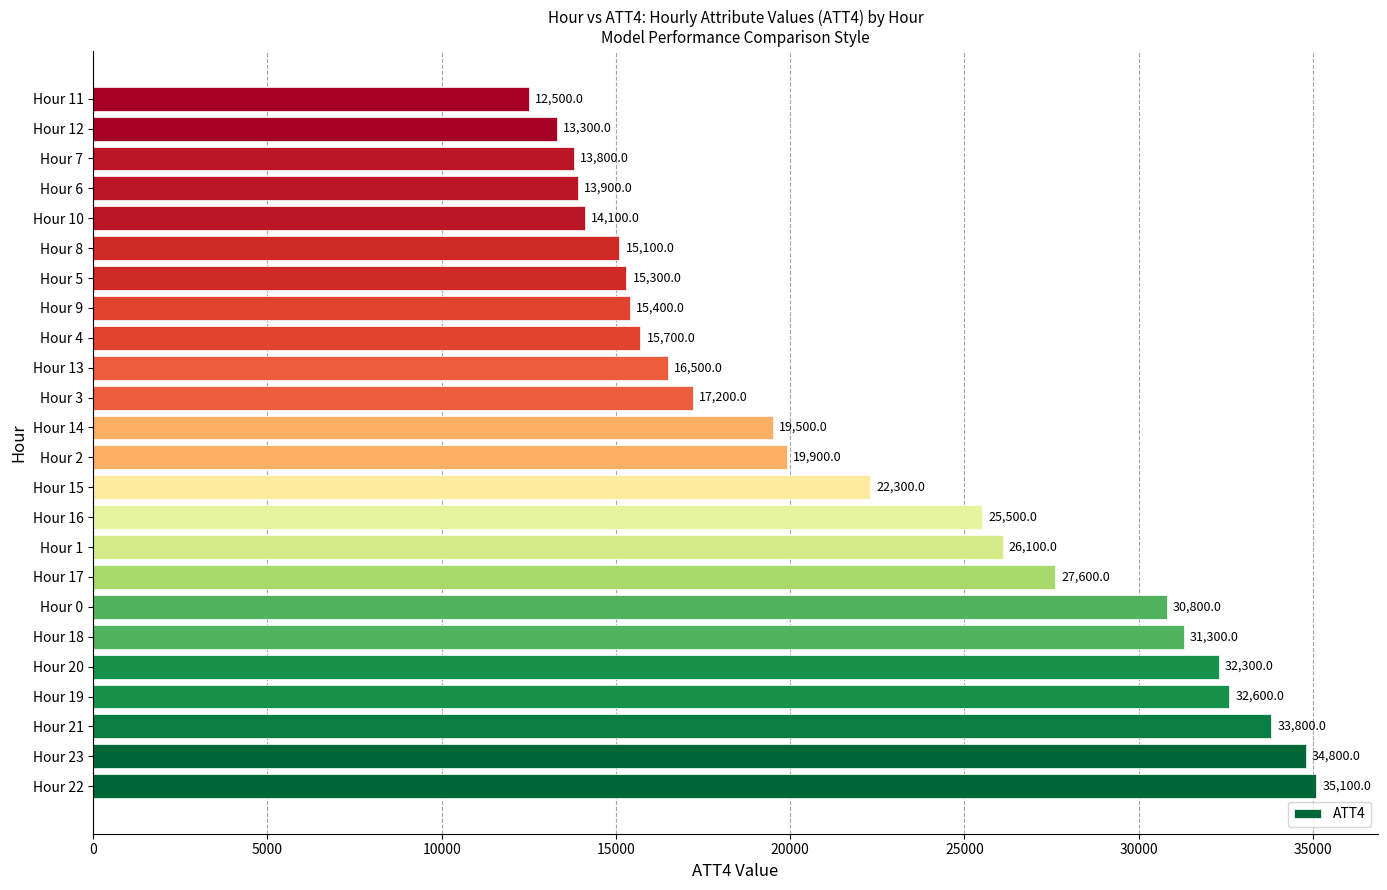

What is the greatest value displayed?

35100